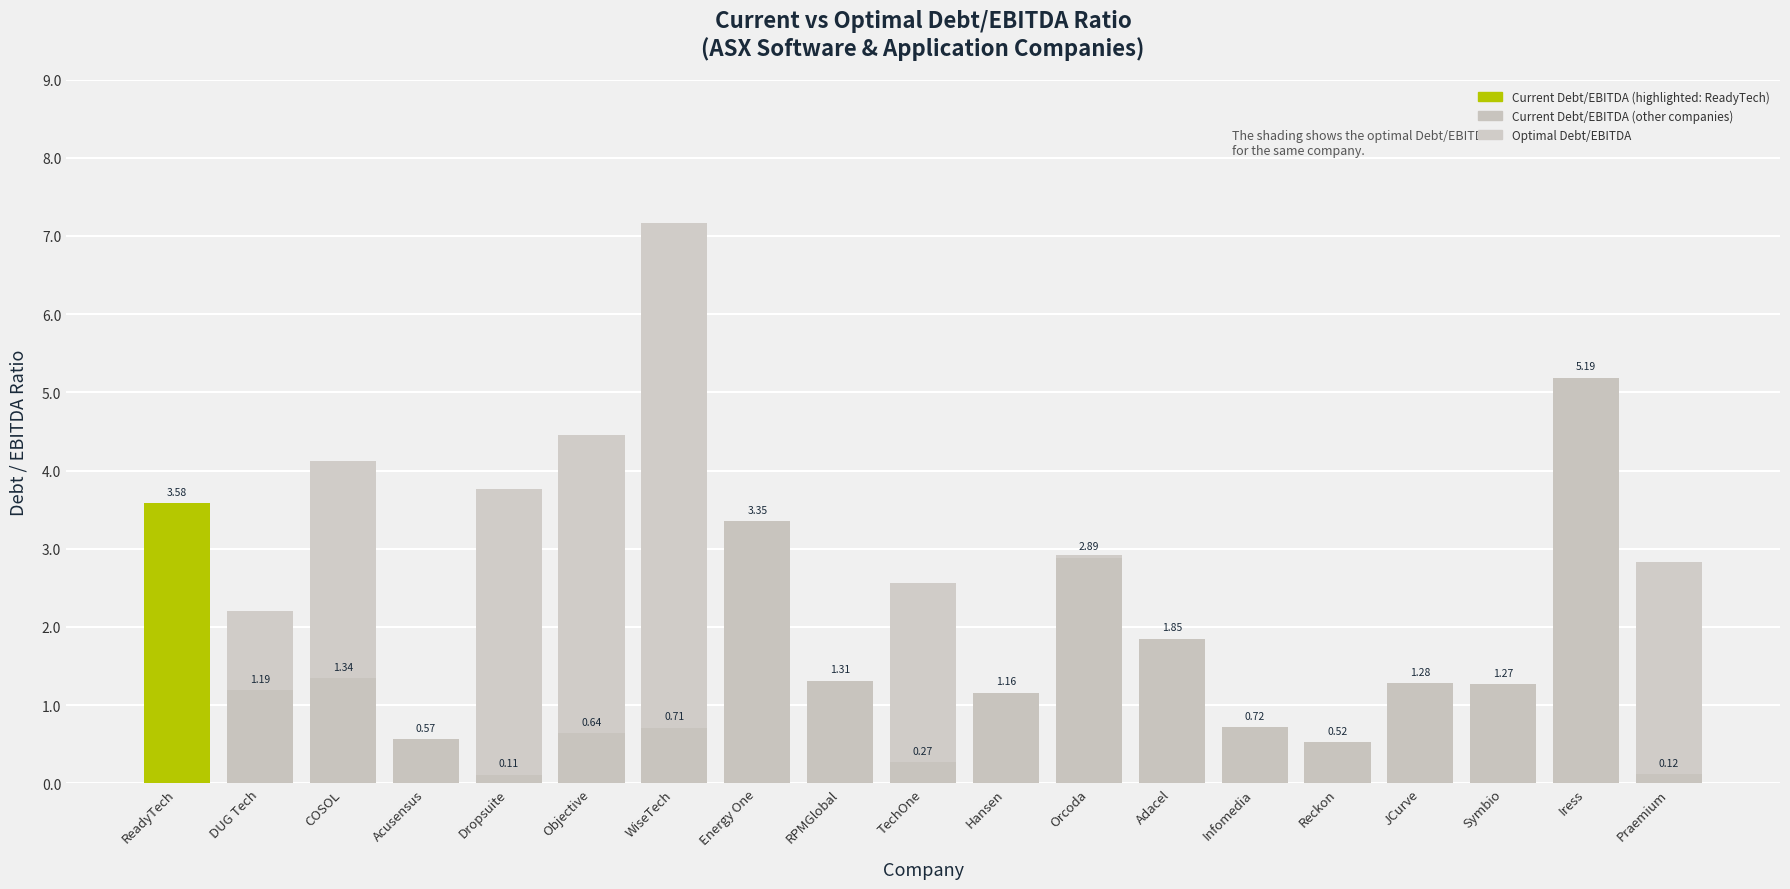

What is the maximum value shown in the chart?

7.2